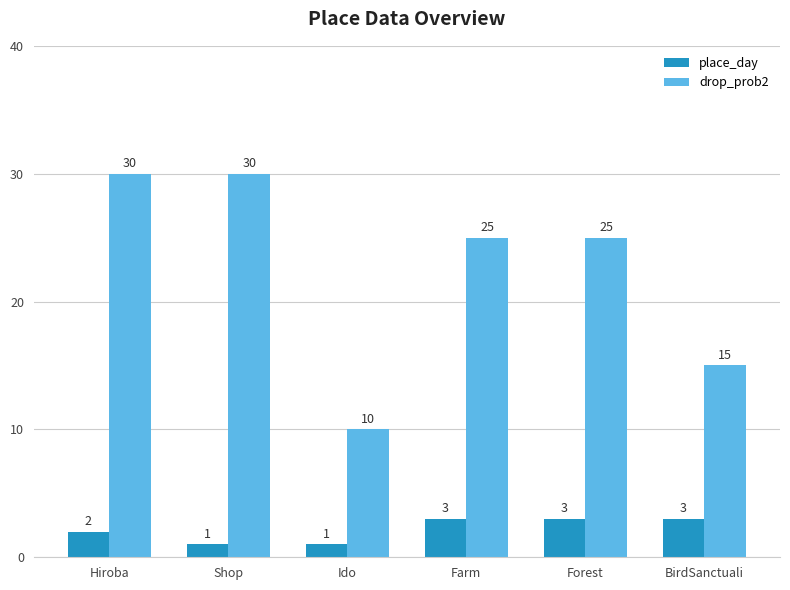

At which label is place_day closest to 2?

Hiroba